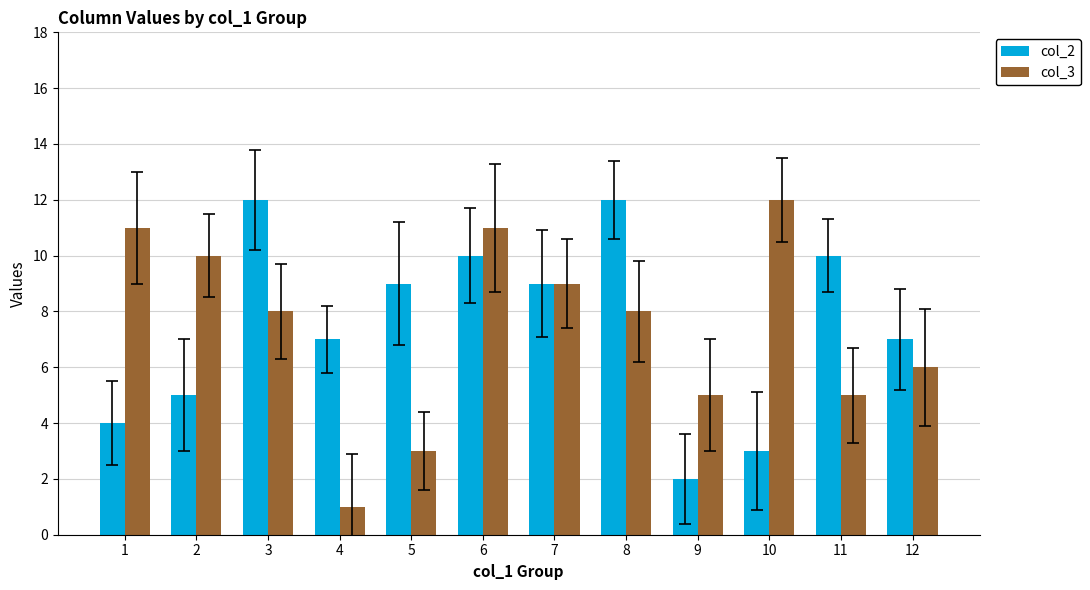

Which series has the widest spread of values?

col_3